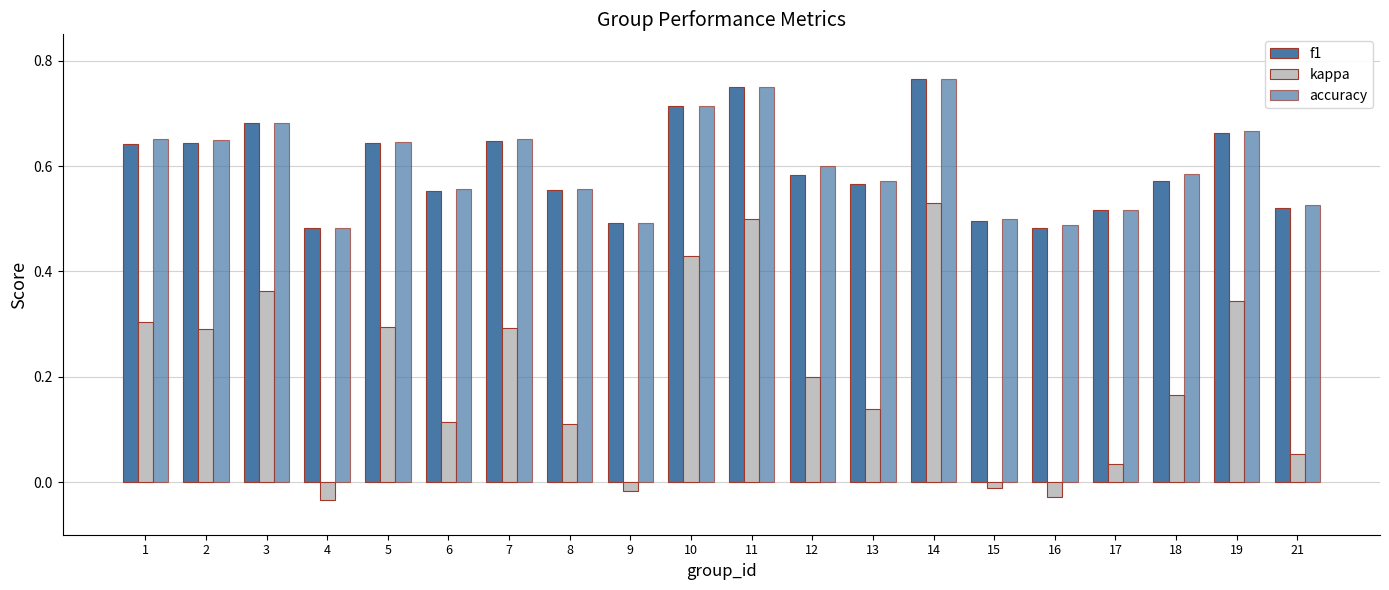

At which category is the sum across all series the highest?

14